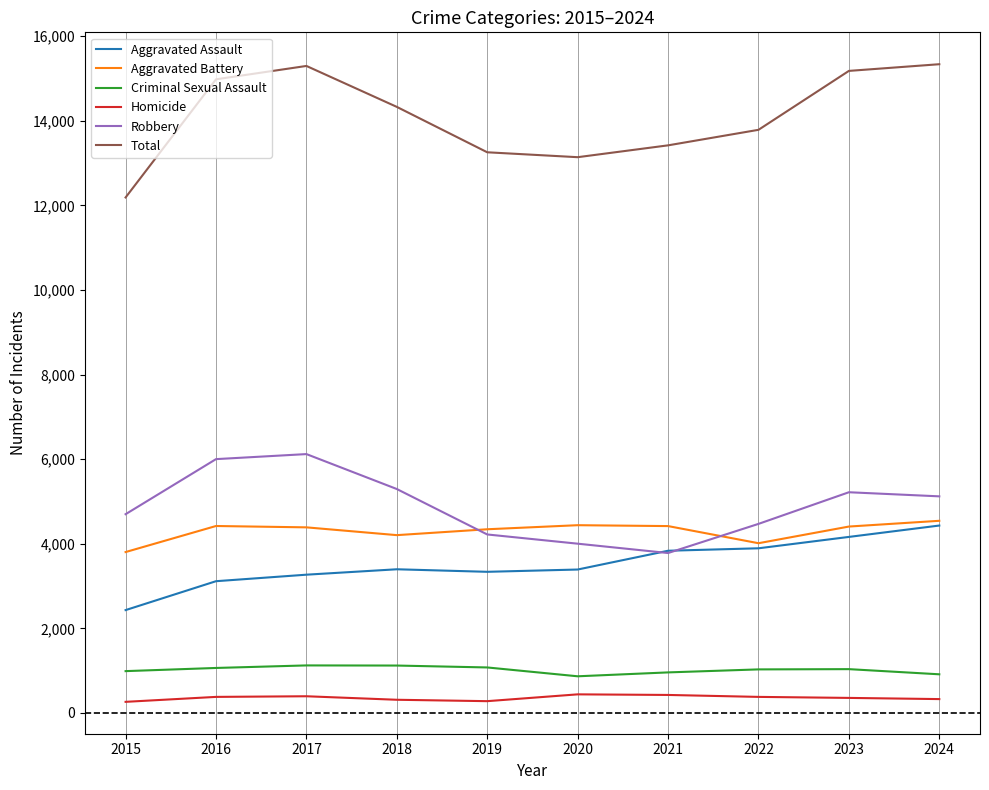

Which series changed the most between 2015 and 2023?

Total